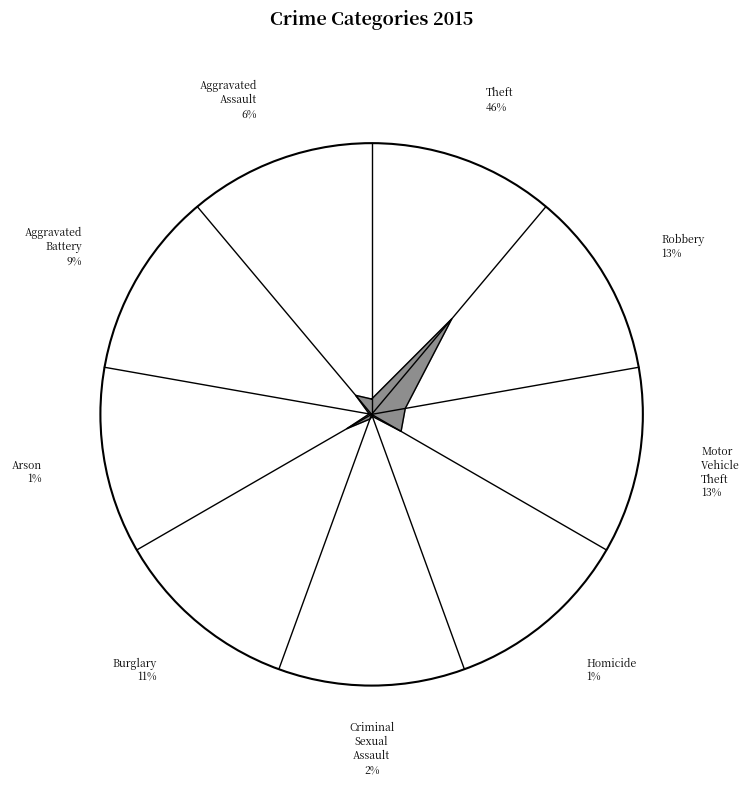

What portion of the pie excludes Criminal Sexual Assault?

98.2%